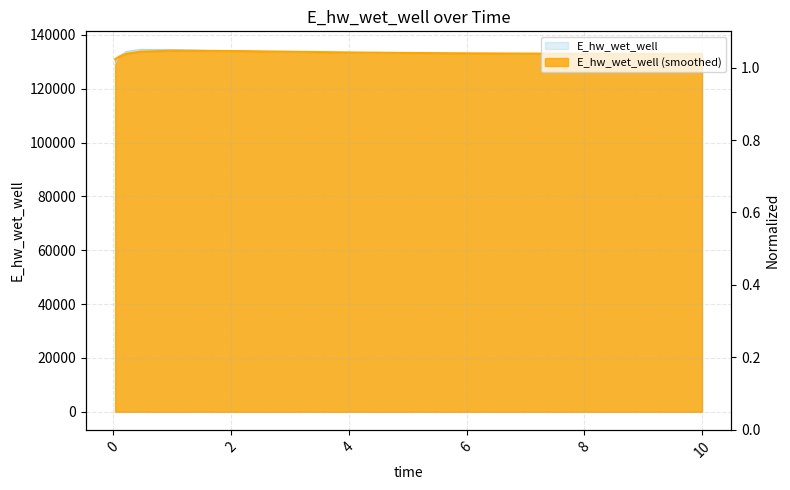

What is the change in value from 0.21875 to 10.0?

-870.5